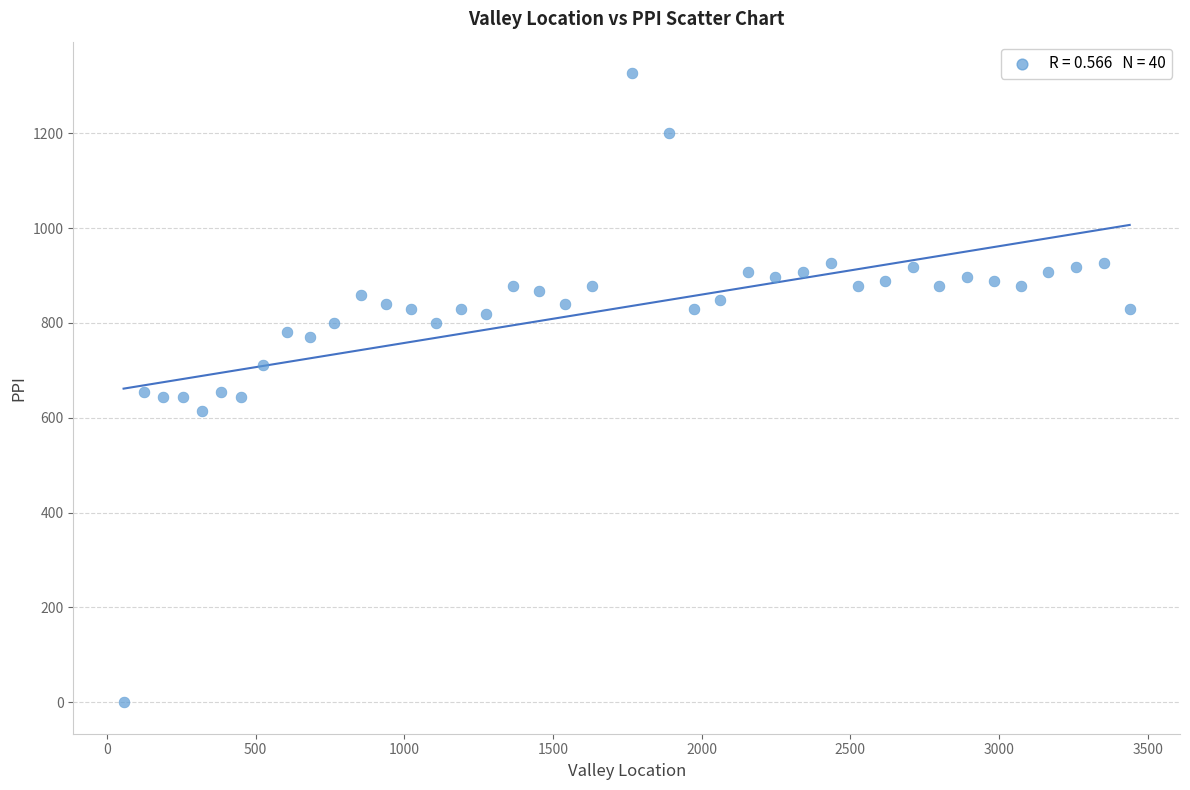

What is the range of Y values (max minus min)?

1326.8